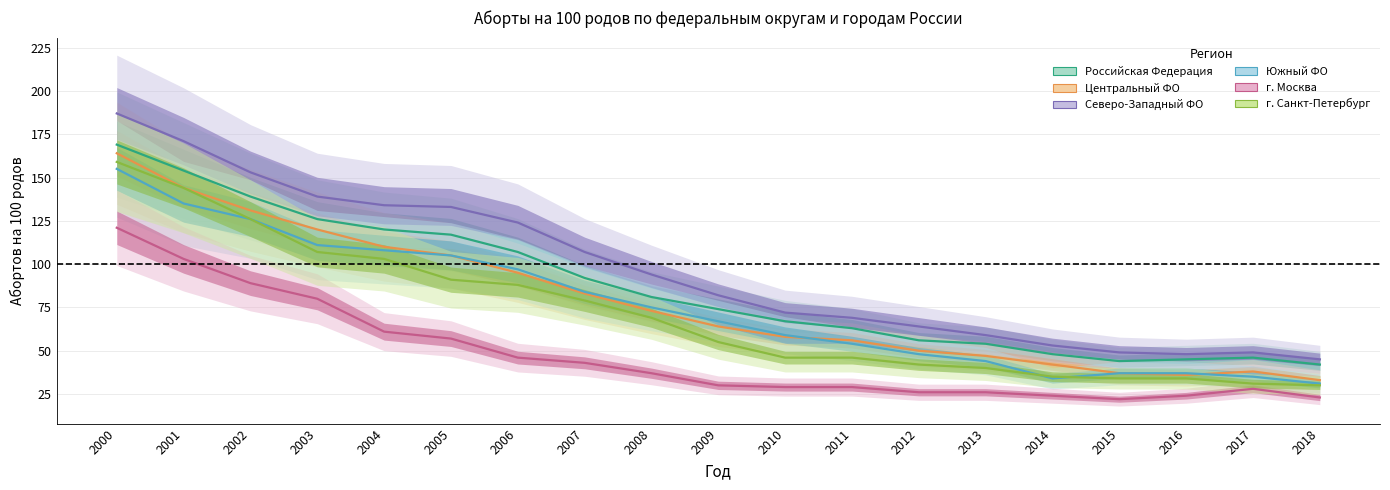

How many lines are shown in the chart?

6